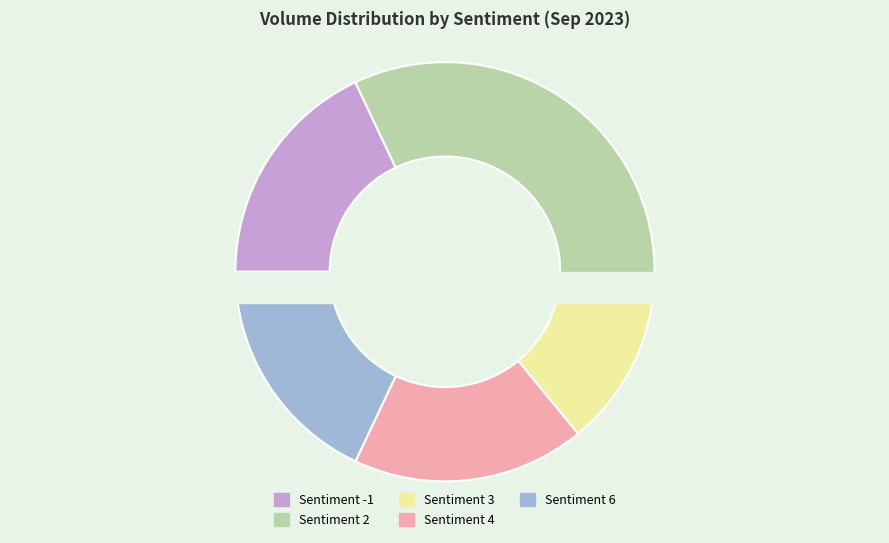

To the nearest percent, what percentage of the pie is 6?

18%